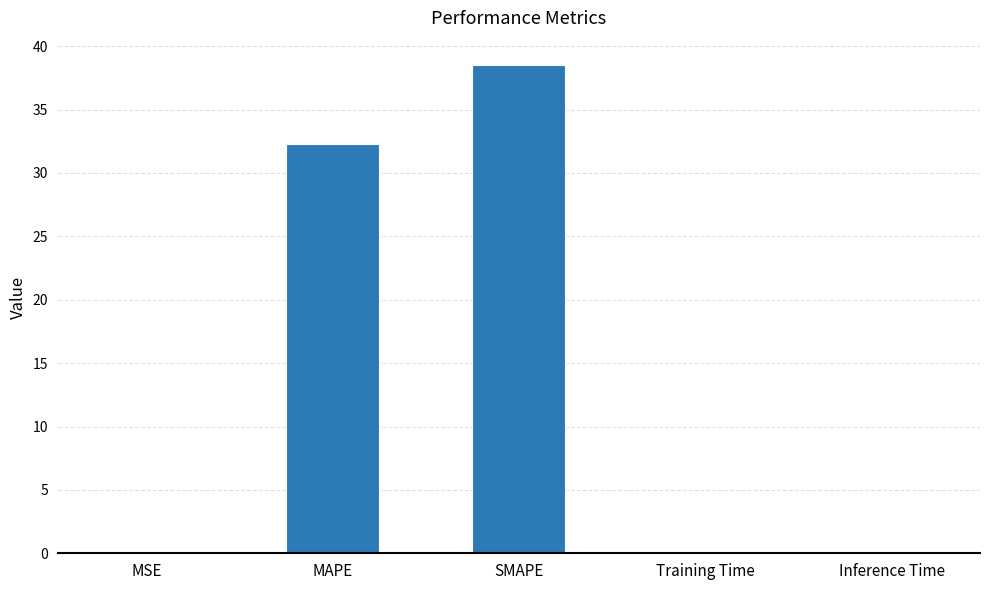

Is it true that the value at SMAPE is 51.5?

False